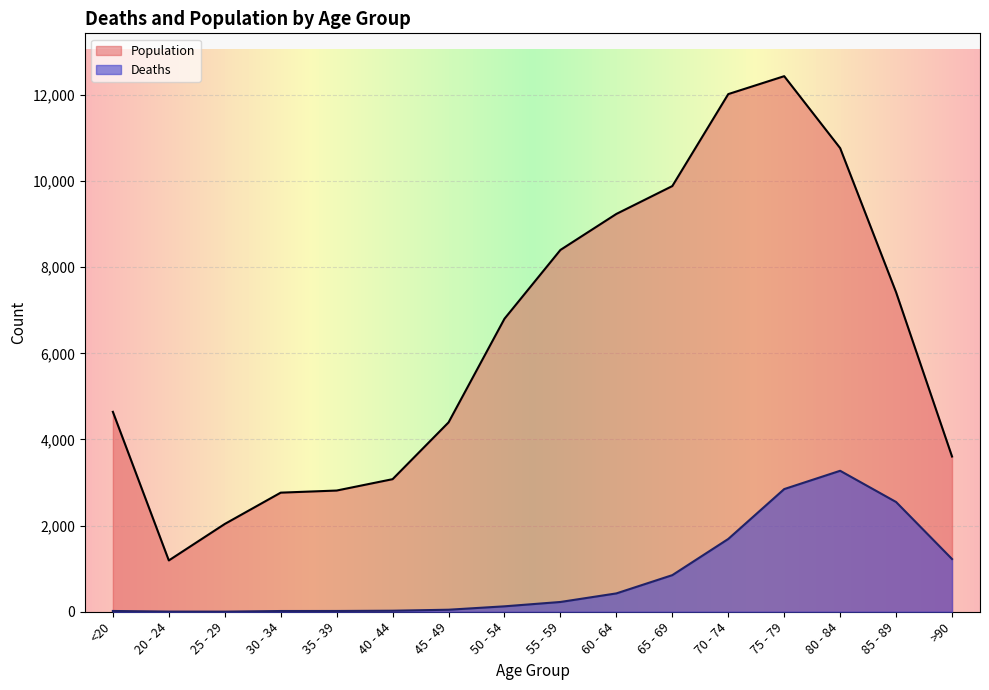

At which category does Population reach its first local valley?

20 - 24